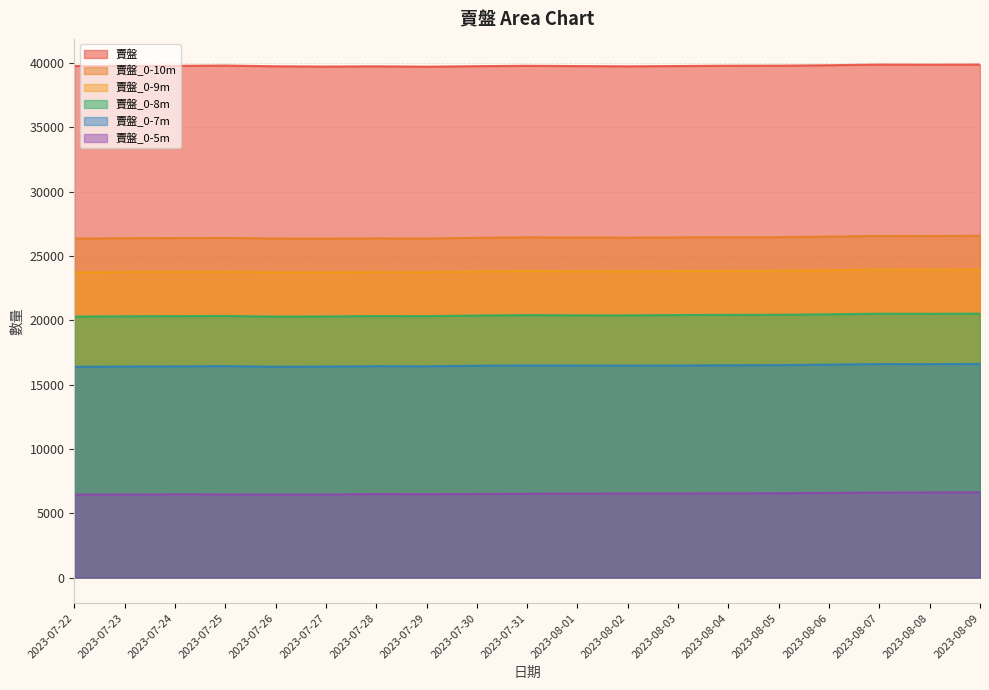

Reading right to left, transcribe all the data shown in this chart.

賣盤: 39875	39865	39874	39822	39790	39786	39761	39737	39757	39779	39748	39710	39738	39719	39741	39799	39776	39769	39762
賣盤_0-8m: 20514	20499	20506	20463	20422	20419	20403	20378	20380	20398	20365	20320	20325	20295	20284	20330	20319	20307	20286
賣盤_0-5m: 6623	6617	6606	6577	6553	6544	6535	6535	6530	6512	6495	6478	6489	6455	6450	6465	6469	6456	6445
賣盤_0-9m: 23954	23937	23939	23887	23846	23836	23821	23791	23807	23830	23791	23736	23743	23720	23714	23768	23755	23746	23711
賣盤_0-10m: 26564	26550	26553	26500	26461	26453	26440	26418	26430	26444	26408	26353	26365	26346	26350	26398	26386	26378	26346
賣盤_0-7m: 16603	16591	16593	16552	16509	16500	16482	16469	16482	16487	16463	16419	16426	16400	16385	16430	16414	16402	16382